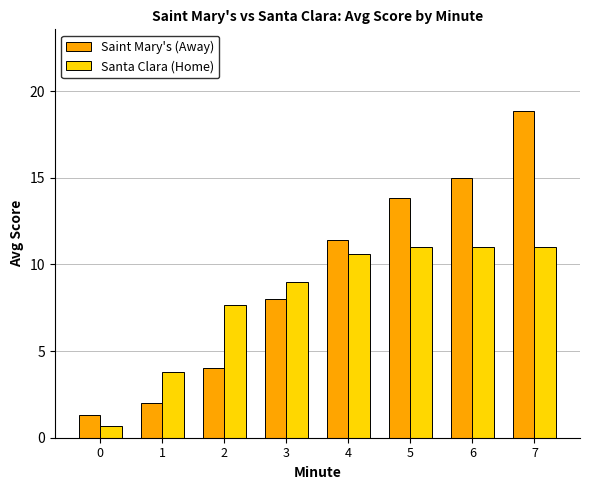

How many series are shown in this chart?

2